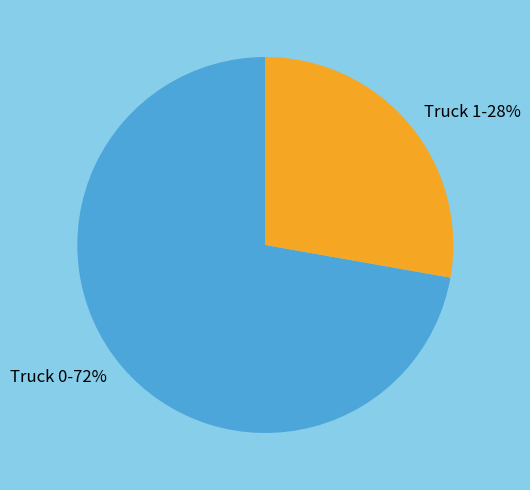

To the nearest percent, what percentage of the pie is Truck 0?

72%